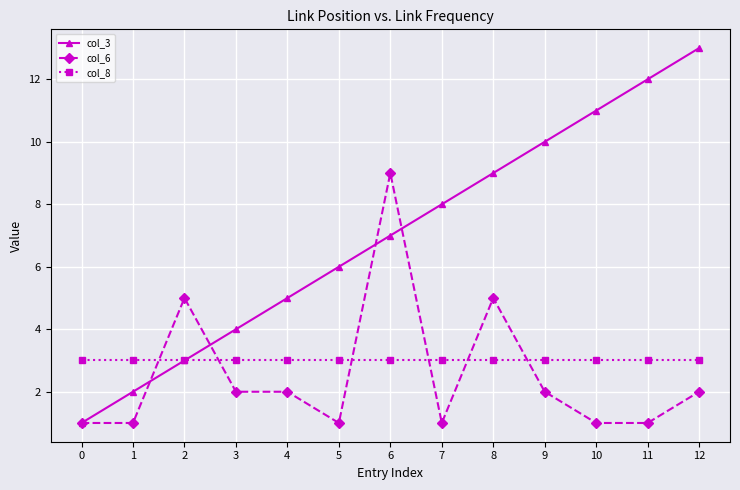

At which category is the sum across all series the highest?

6